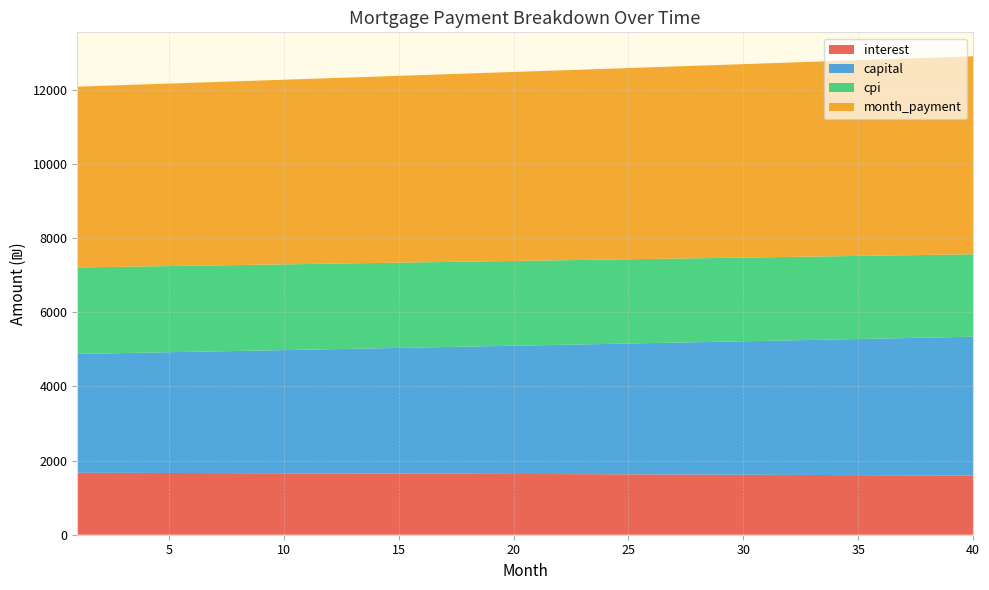

Reading left to right, extract all data points from this chart.

interest: 1670.6	1669.1	1667.6	1666.1	1664.6	1663.0	1661.5	1659.9	1658.2	1656.6	1654.9	1653.2	1651.4	1649.7	1647.9	1646.1	1644.2	1642.4	1640.5	1638.5	1636.6	1634.6	1632.6	1630.6	1628.5	1626.4	1624.3	1622.1	1620.0	1617.8	1615.5	1613.3	1611.0	1608.6	1606.3	1603.9	1601.5	1599.1	1596.6	1594.1
capital: 3203.8	3216.6	3229.5	3242.4	3255.4	3268.5	3281.5	3294.7	3307.9	3321.1	3334.4	3347.8	3361.2	3374.6	3388.1	3401.7	3415.3	3429.0	3442.7	3456.5	3470.3	3484.2	3498.2	3512.2	3526.3	3540.4	3554.6	3568.8	3583.1	3597.4	3611.8	3626.3	3640.8	3655.4	3670.0	3684.7	3699.5	3714.3	3729.2	3744.1
cpi: 2331.3	2329.2	2327.1	2325.0	2322.8	2320.6	2318.4	2316.1	2313.8	2311.4	2309.1	2306.6	2304.2	2301.7	2299.1	2296.6	2294.0	2291.3	2288.6	2285.9	2283.1	2280.3	2277.5	2274.6	2271.7	2268.7	2265.7	2262.7	2259.6	2256.5	2253.3	2250.1	2246.9	2243.6	2240.3	2236.9	2233.5	2230.0	2226.5	2223.0
month_payment: 4874.4	4885.7	4897.1	4908.6	4920.0	4931.5	4943.0	4954.5	4966.1	4977.7	4989.3	5000.9	5012.6	5024.3	5036.0	5047.8	5059.6	5071.4	5083.2	5095.0	5106.9	5118.9	5130.8	5142.8	5154.8	5166.8	5178.9	5190.9	5203.0	5215.2	5227.4	5239.6	5251.8	5264.0	5276.3	5288.6	5301.0	5313.3	5325.7	5338.2